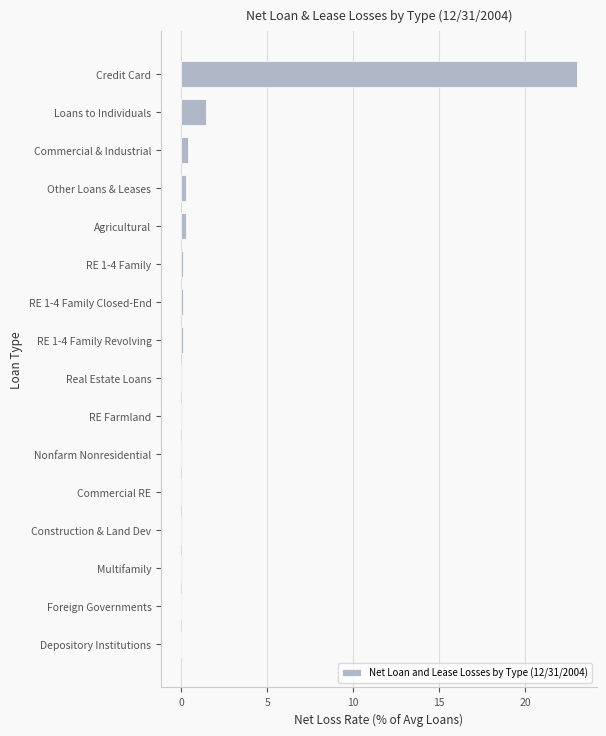

Is it true that the value at Foreign Governments is 0.0?

True